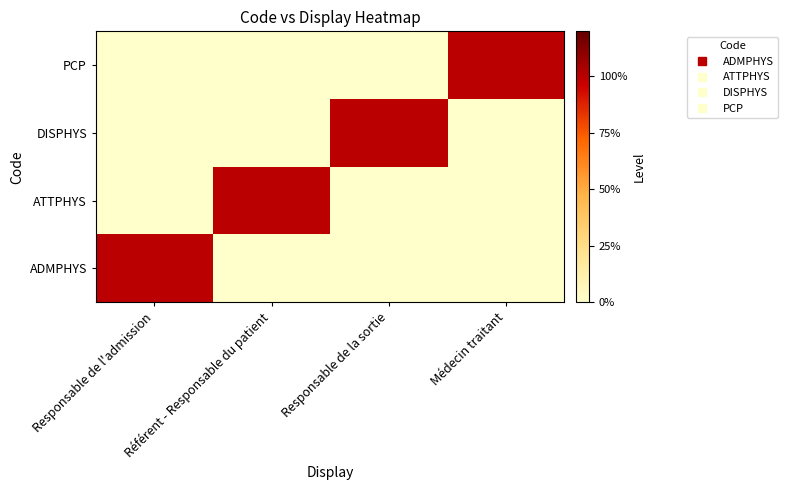

Reading left to right, what are all the values shown in this chart?

ADMPHYS: Responsable de l'admission=1	Référent - Responsable du patient=0	Responsable de la sortie=0	Médecin traitant=0
ATTPHYS: Responsable de l'admission=0	Référent - Responsable du patient=1	Responsable de la sortie=0	Médecin traitant=0
DISPHYS: Responsable de l'admission=0	Référent - Responsable du patient=0	Responsable de la sortie=1	Médecin traitant=0
PCP: Responsable de l'admission=0	Référent - Responsable du patient=0	Responsable de la sortie=0	Médecin traitant=1